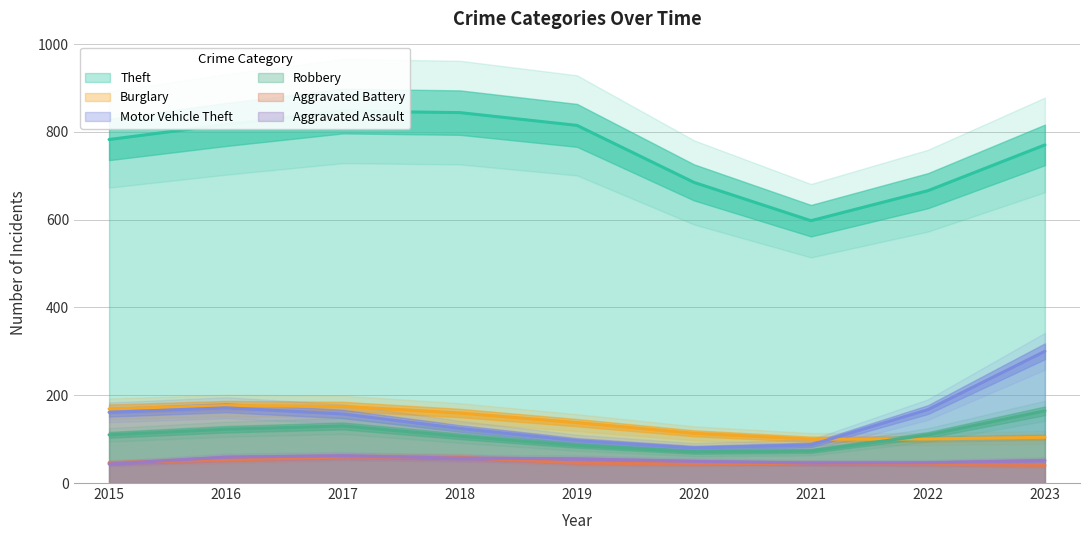

True or false: Aggravated Assault and Theft cross at least once.

False